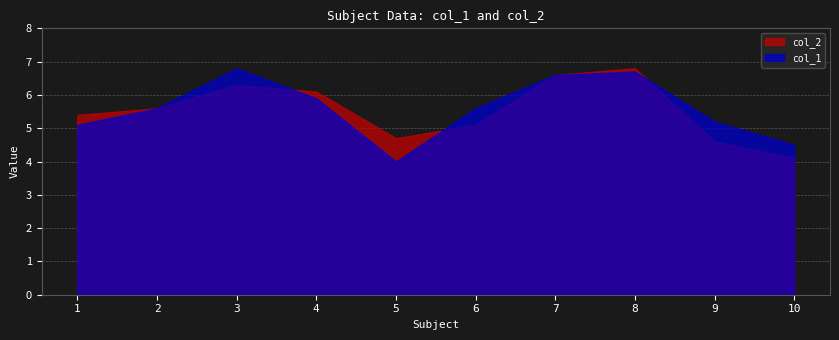

Where is the first local maximum for col_2?

3